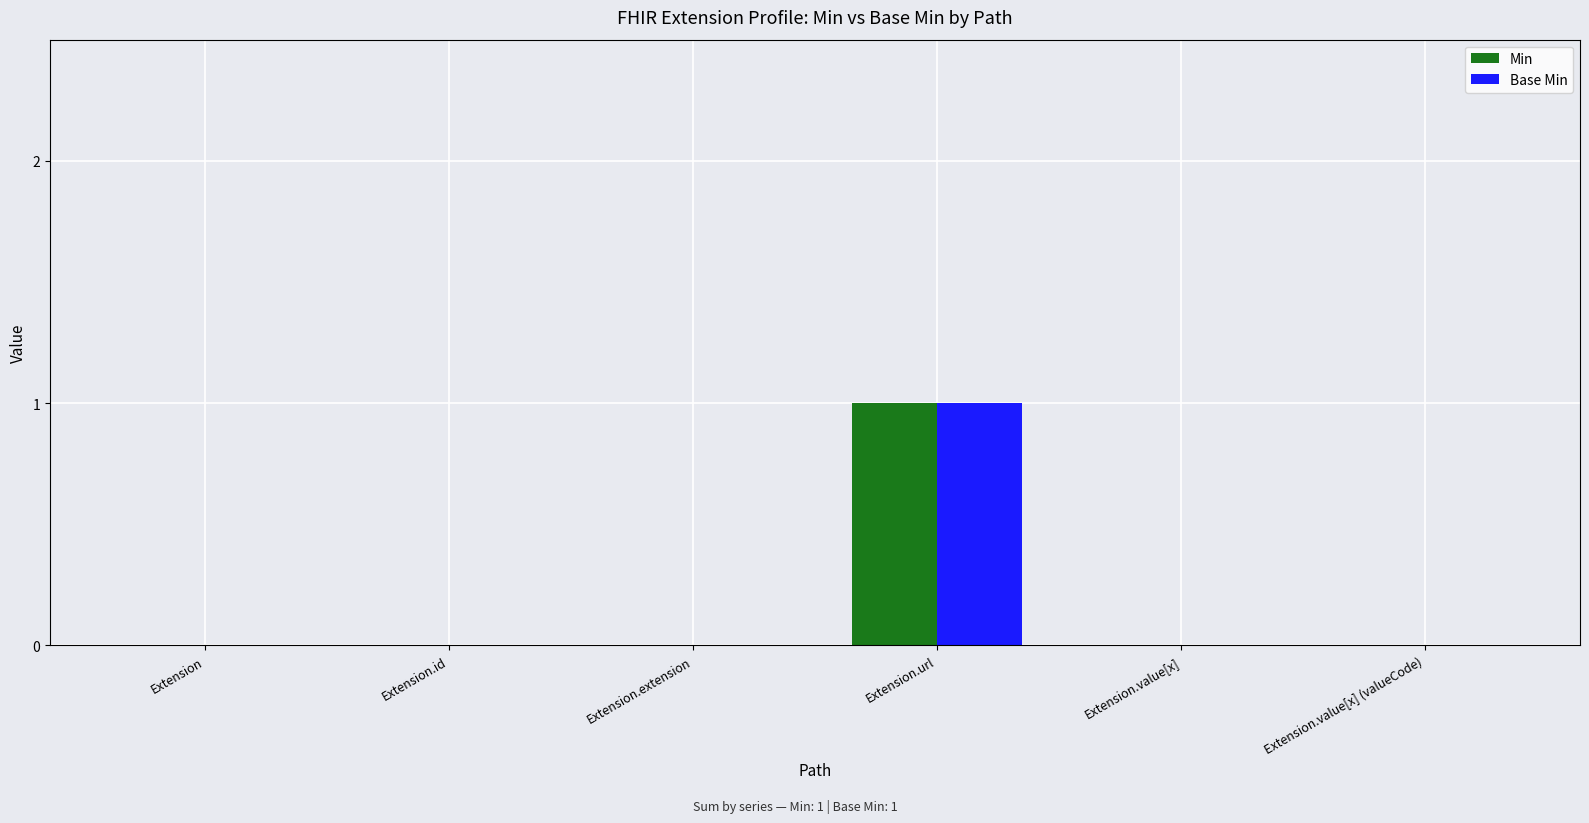

How many groups of bars are there?

6